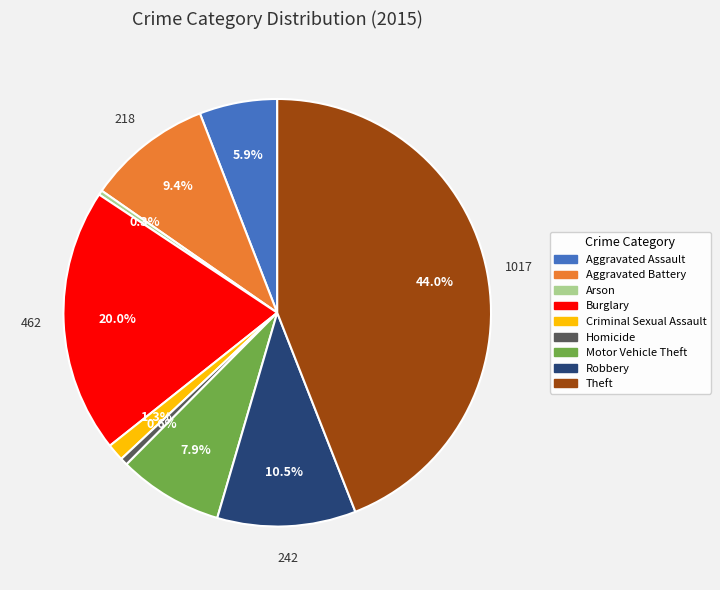

Combined, do Arson and Theft account for over 50%?

No